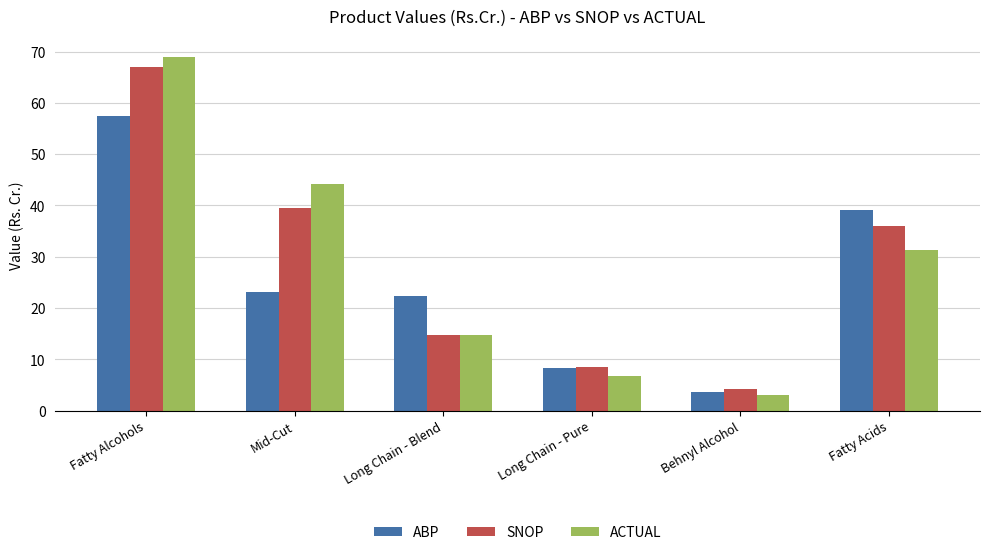

Are the bars horizontal?

No